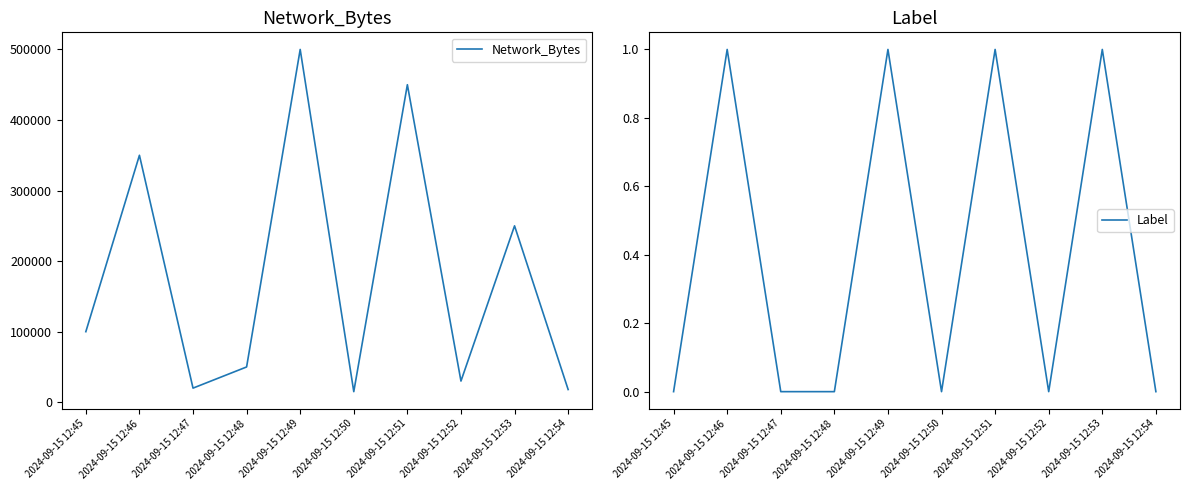

What is the value of the Network_Bytes point at the 1st from the left?

100000